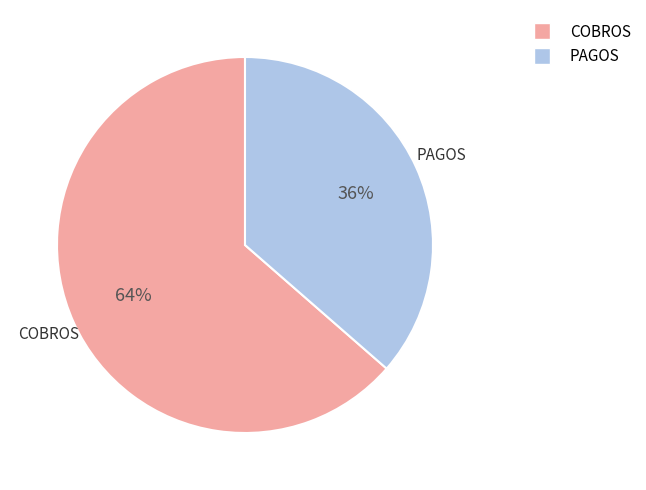

To the nearest percent, what is the average slice percentage?

50%